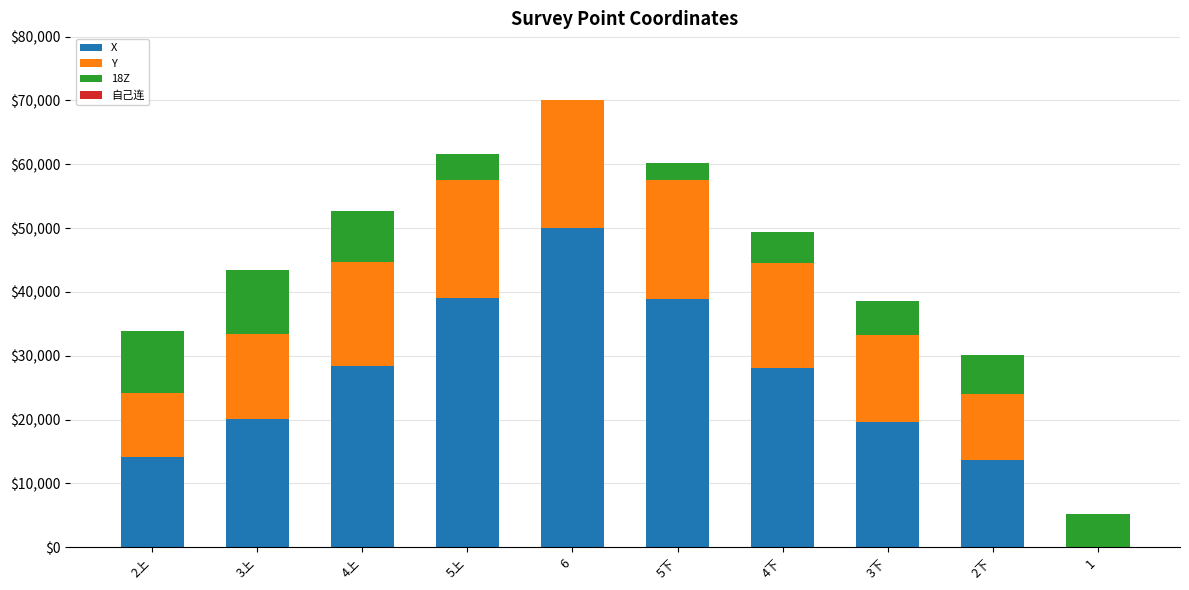

The value of X at 4下 is 48315.5. True or false?

False